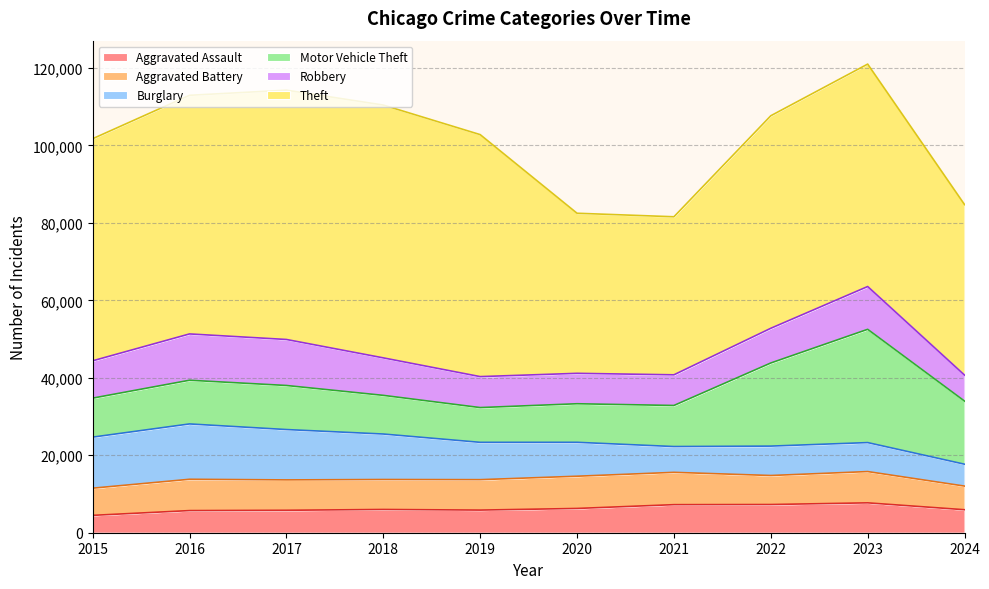

Reading left to right, what are all the values shown in this chart?

Aggravated Assault: 4480	5713	5793	6002	5841	6265	7242	7280	7710	5934
Aggravated Battery: 7019	8086	7845	7735	7858	8321	8347	7491	8078	6104
Burglary: 13184	14289	13001	11747	9638	8758	6662	7593	7484	5648
Motor Vehicle Theft: 10068	11285	11380	9985	8977	9959	10604	21463	29249	16299
Robbery: 9638	11960	11880	9681	7995	7855	7920	8963	11053	6712
Theft: 57351	61623	64386	65290	62495	41340	40814	54884	57440	44033